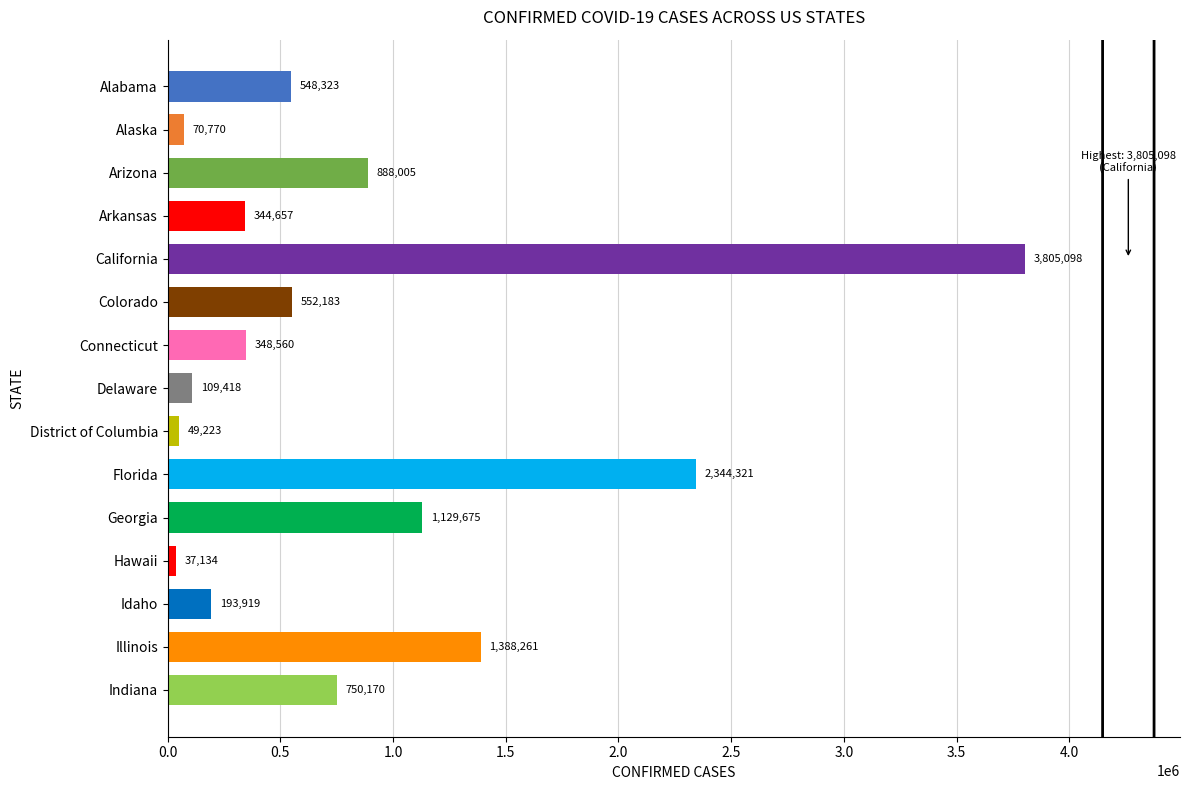

What is the difference between the second highest and minimum values?

2307187